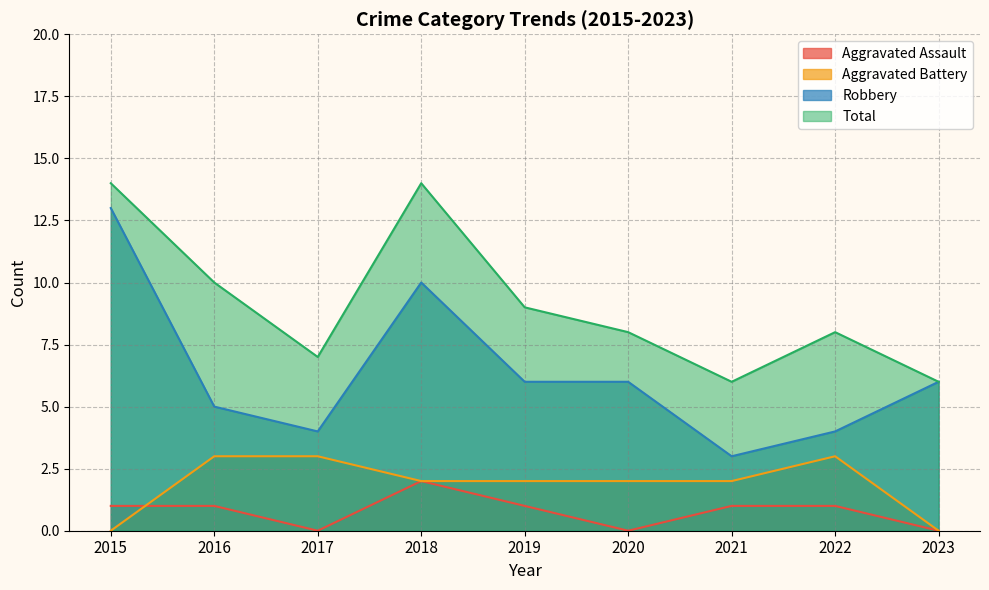

What is the difference between the highest and lowest values at 2018?

12